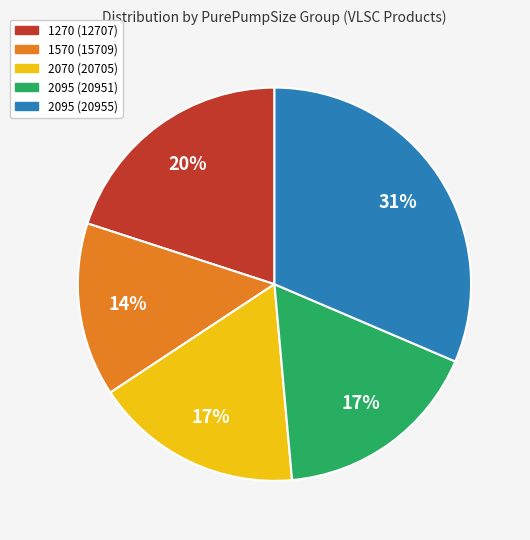

Combined, do 1270 (12707) and 1570 (15709) account for over 50%?

No